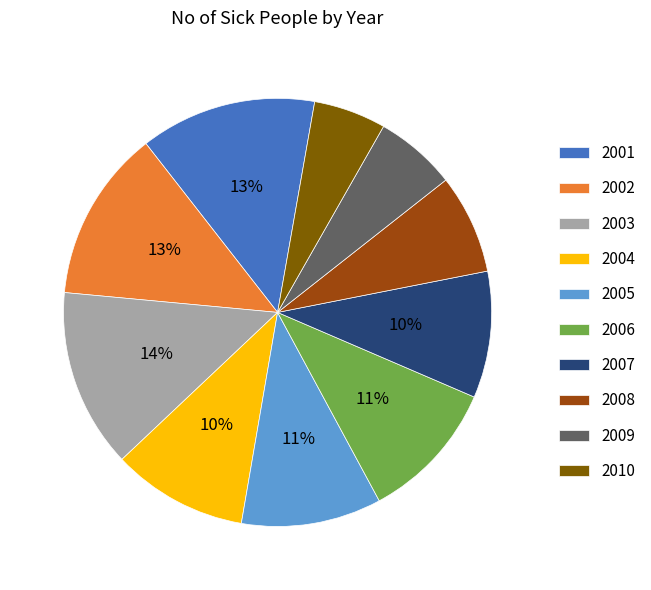

How many segments does this pie chart have?

10